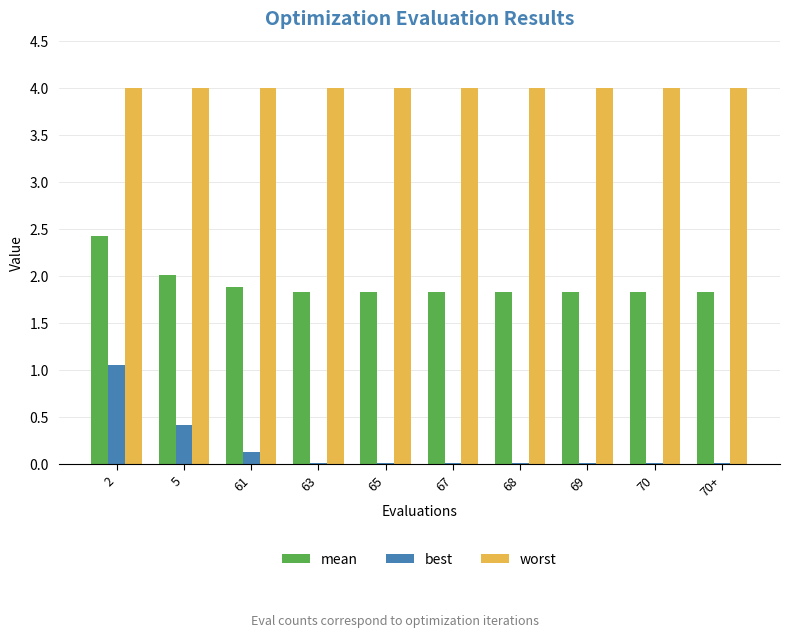

Are the bars grouped side by side (vs. stacked)?

Yes